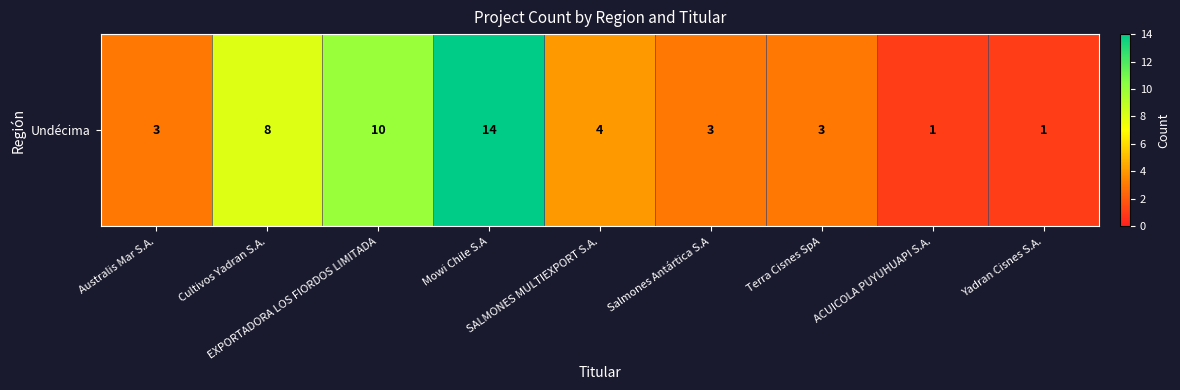

What is the sum of all values?

47